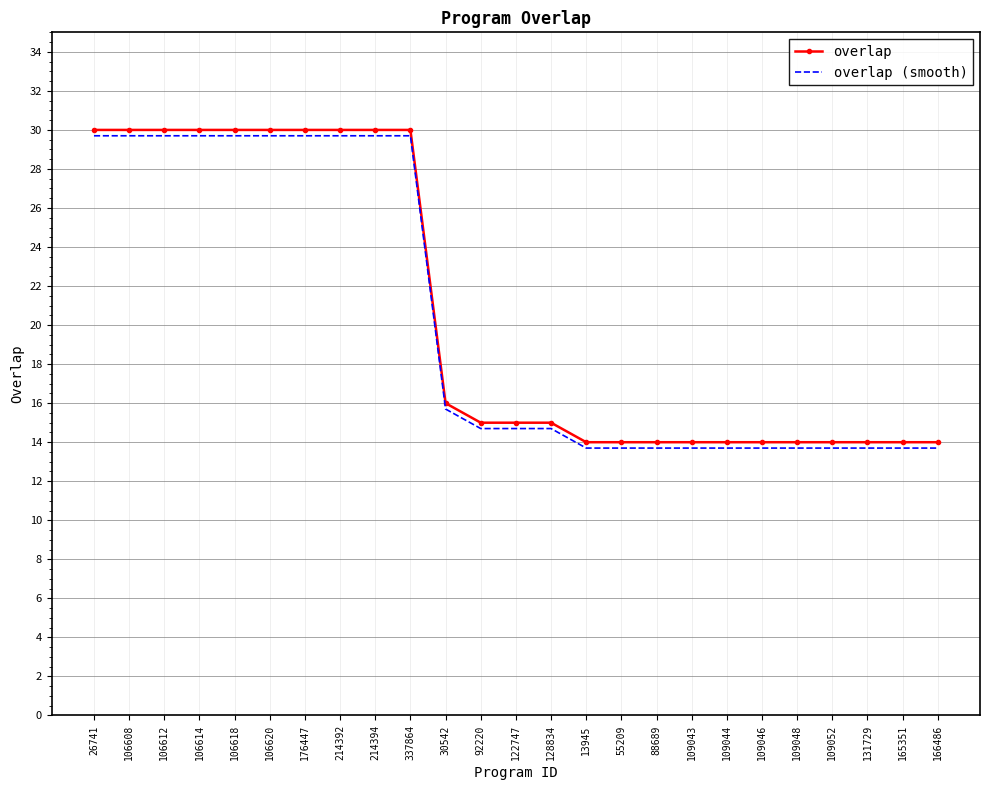

The overlap (smooth) series shows 4.5 at 13945. True or false?

False